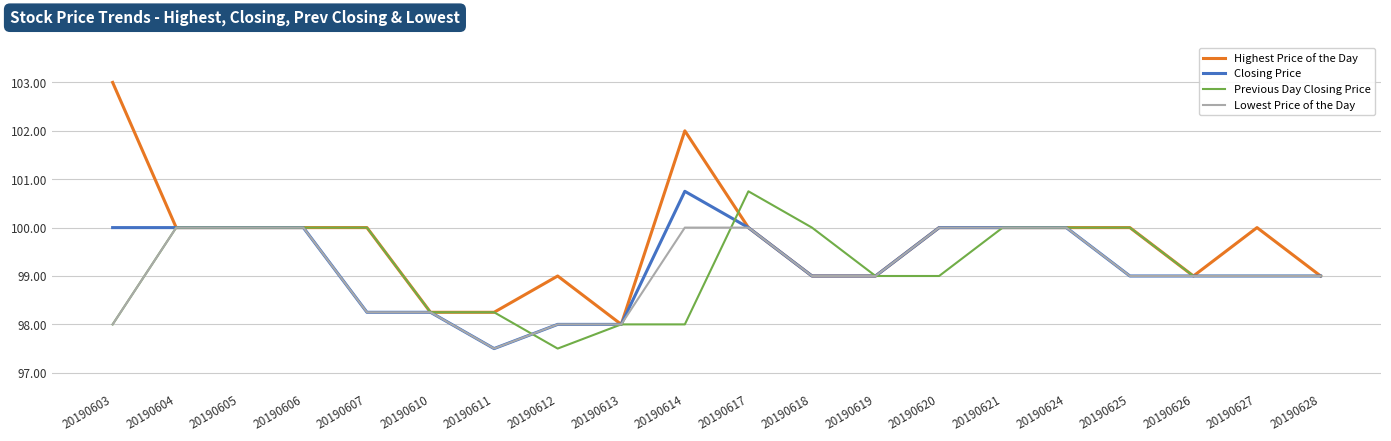

Which series has the widest spread of values?

Highest Price of the Day